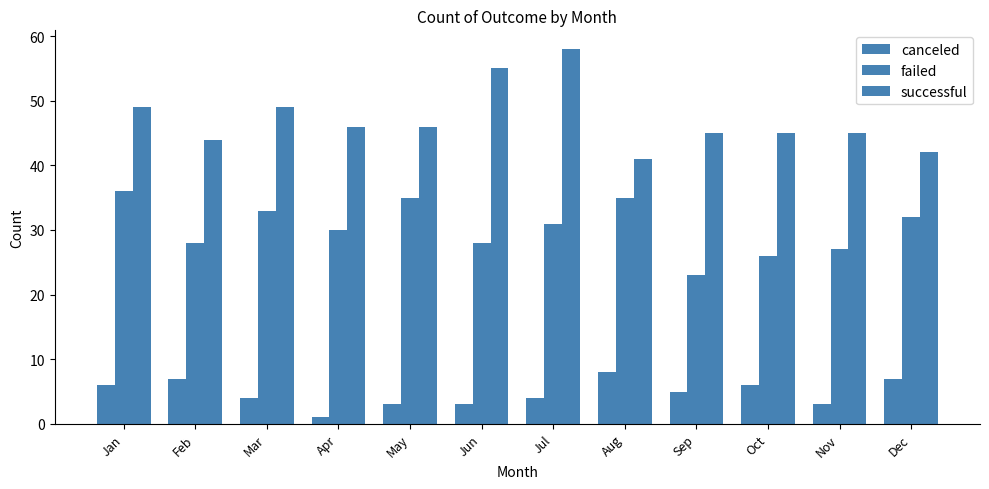

Reading left to right, transcribe all the data shown in this chart.

canceled: Jan=6	Feb=7	Mar=4	Apr=1	May=3	Jun=3	Jul=4	Aug=8	Sep=5	Oct=6	Nov=3	Dec=7
failed: Jan=36	Feb=28	Mar=33	Apr=30	May=35	Jun=28	Jul=31	Aug=35	Sep=23	Oct=26	Nov=27	Dec=32
successful: Jan=49	Feb=44	Mar=49	Apr=46	May=46	Jun=55	Jul=58	Aug=41	Sep=45	Oct=45	Nov=45	Dec=42